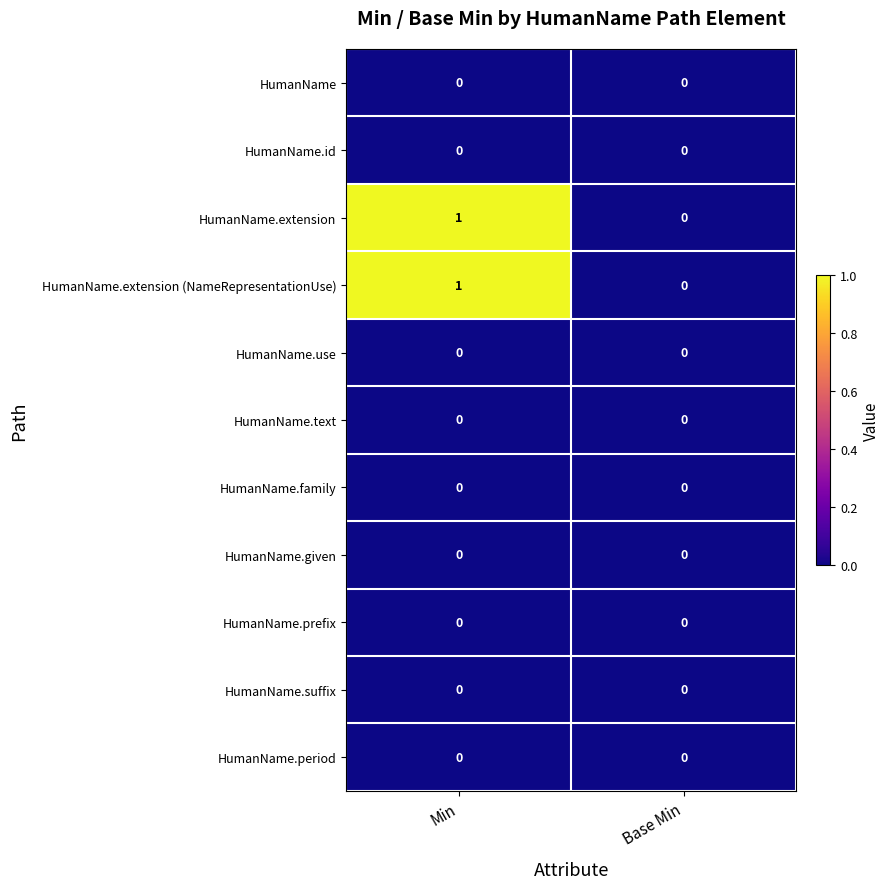

At which category is the sum across all series the highest?

Min